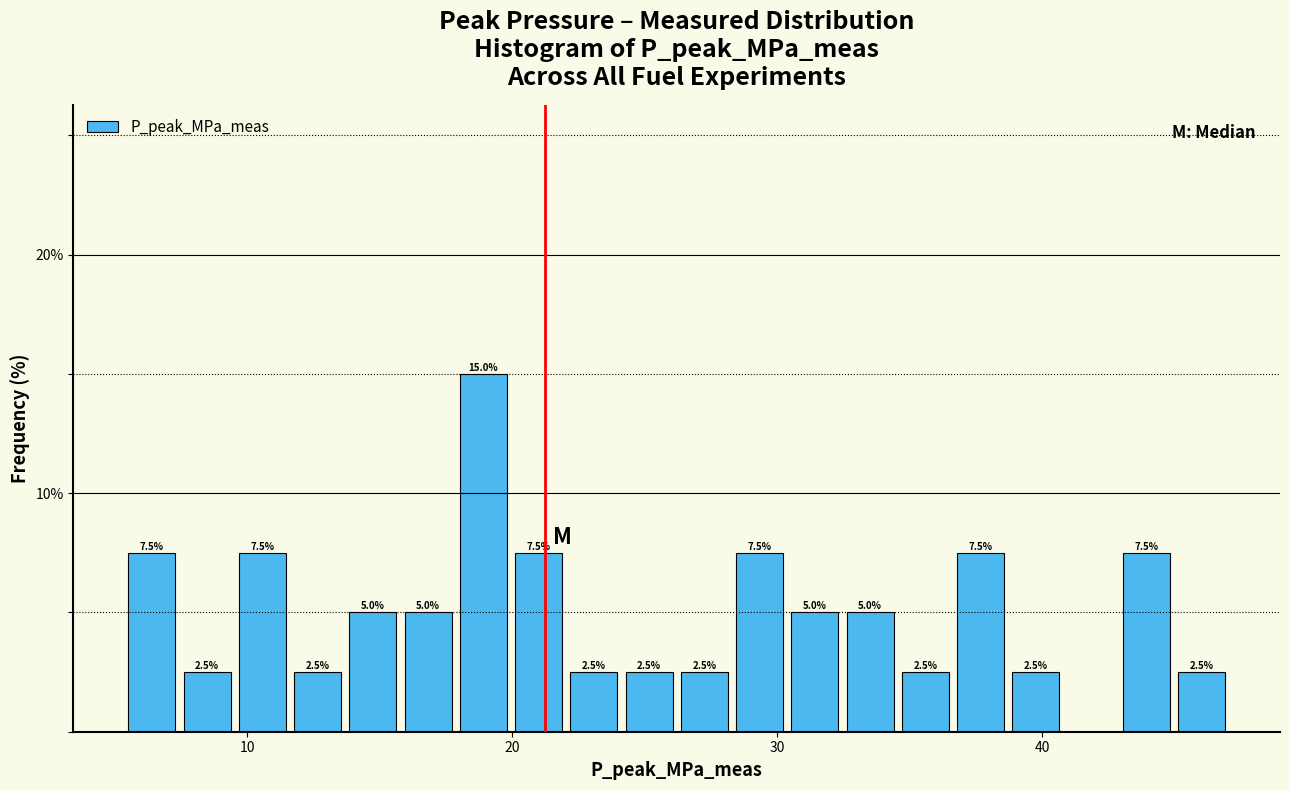

Read against the x-axis, roughly where is the centre of the tallest bar?

19